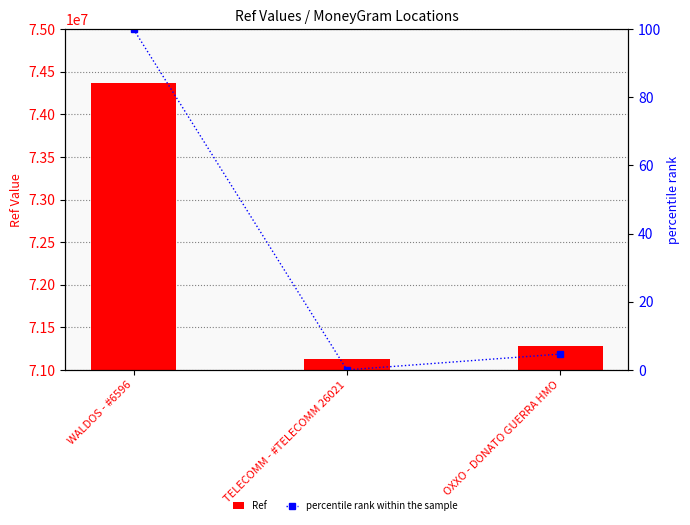

What is the sum of all Ref values?

216771431.0